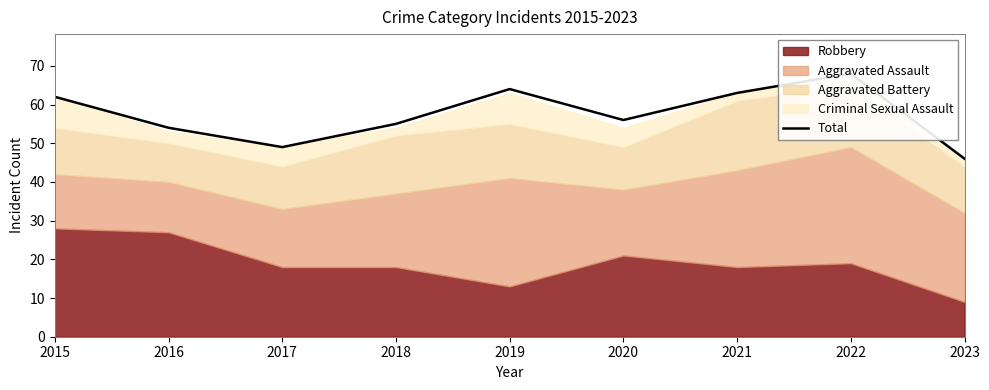

At which category does the data reach its first local peak?

2019